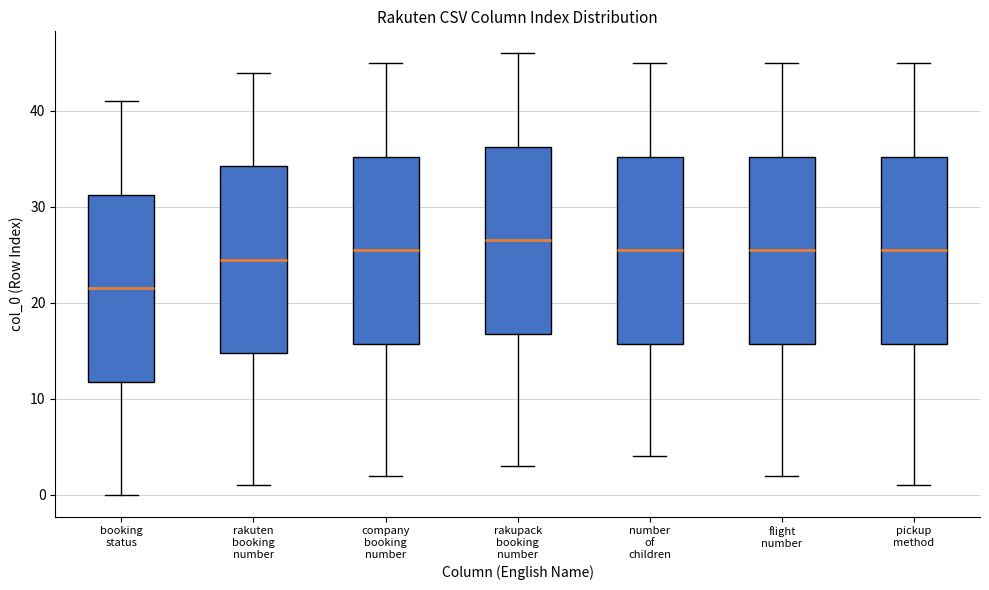

Where does the lower whisker of the box for company booking number end on the y-axis? The values are not printed on the chart, so give them approximately, as read against the axis.

2